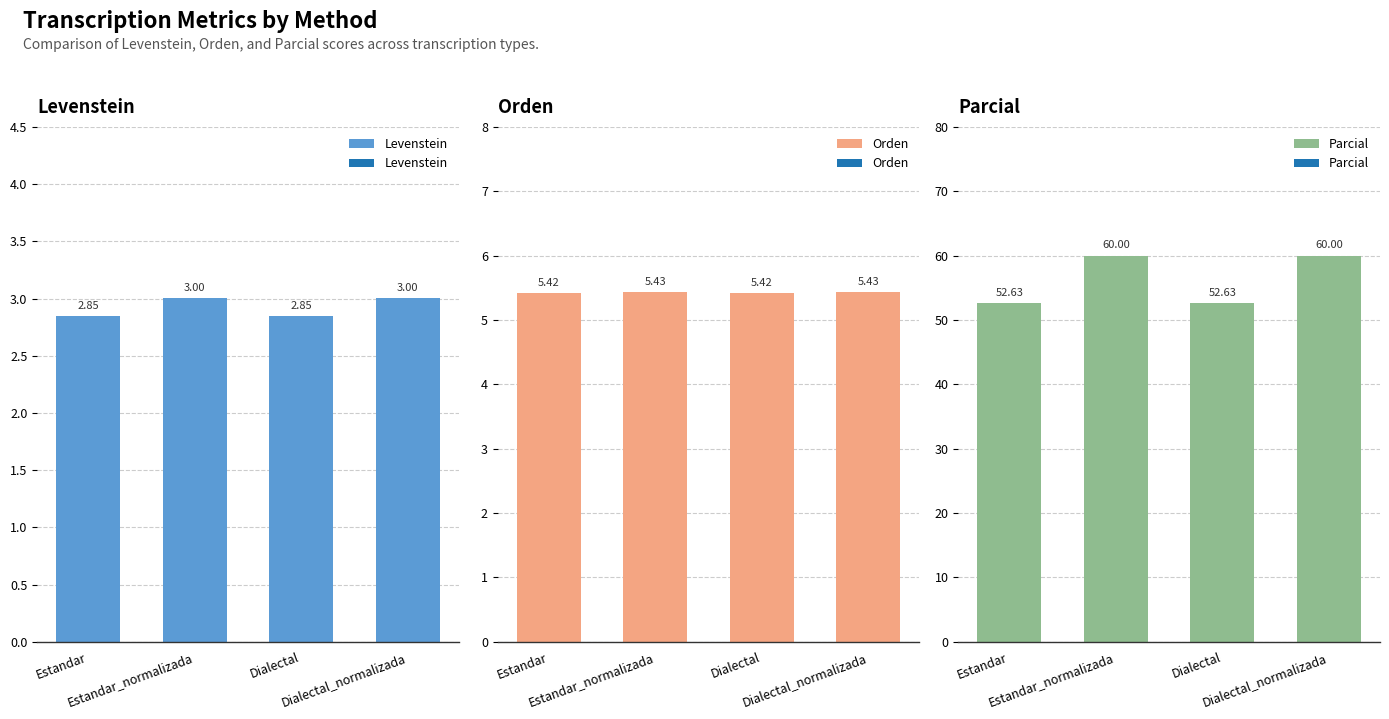

What is the maximum value shown in the chart?

60.0